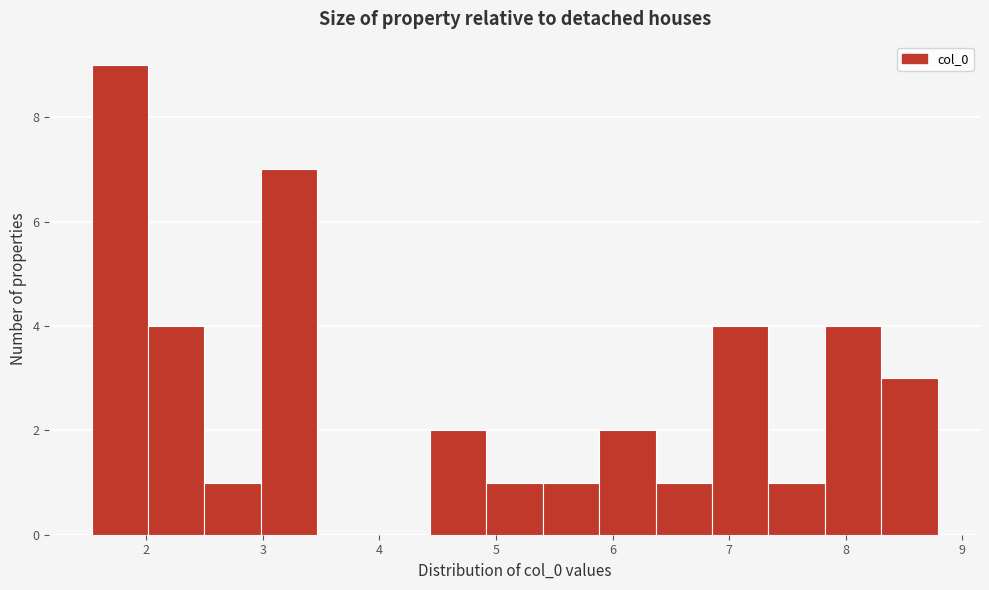

Reading left to right, transcribe this chart: for each bar, give the range it covers on the x-axis and its height. Neither the bar edges nor the heights are printed on the chart, so give them approximately, as read against the axes.

1.5 to 2.0: 9
2.0 to 2.5: 4
2.5 to 3.0: 1
3.0 to 3.5: 7
3.5 to 3.9: 0
3.9 to 4.4: 0
4.4 to 4.9: 2
4.9 to 5.4: 1
5.4 to 5.9: 1
5.9 to 6.4: 2
6.4 to 6.9: 1
6.9 to 7.3: 4
7.3 to 7.8: 1
7.8 to 8.3: 4
8.3 to 8.8: 3